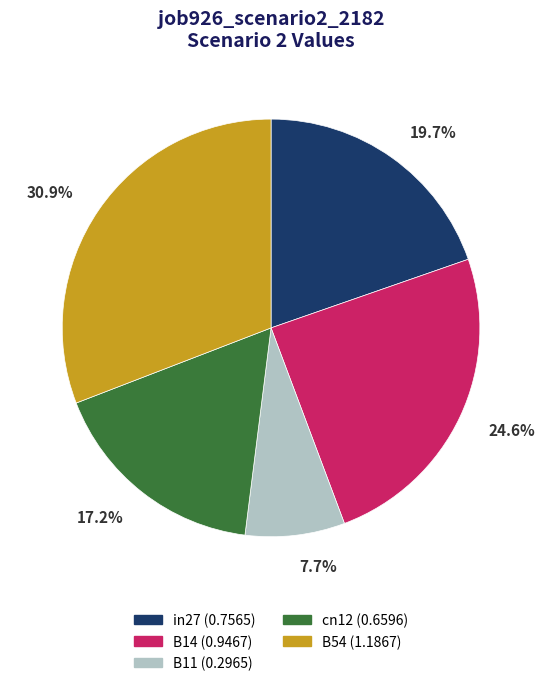

Combined, do cn12 and B14 account for over 50%?

No